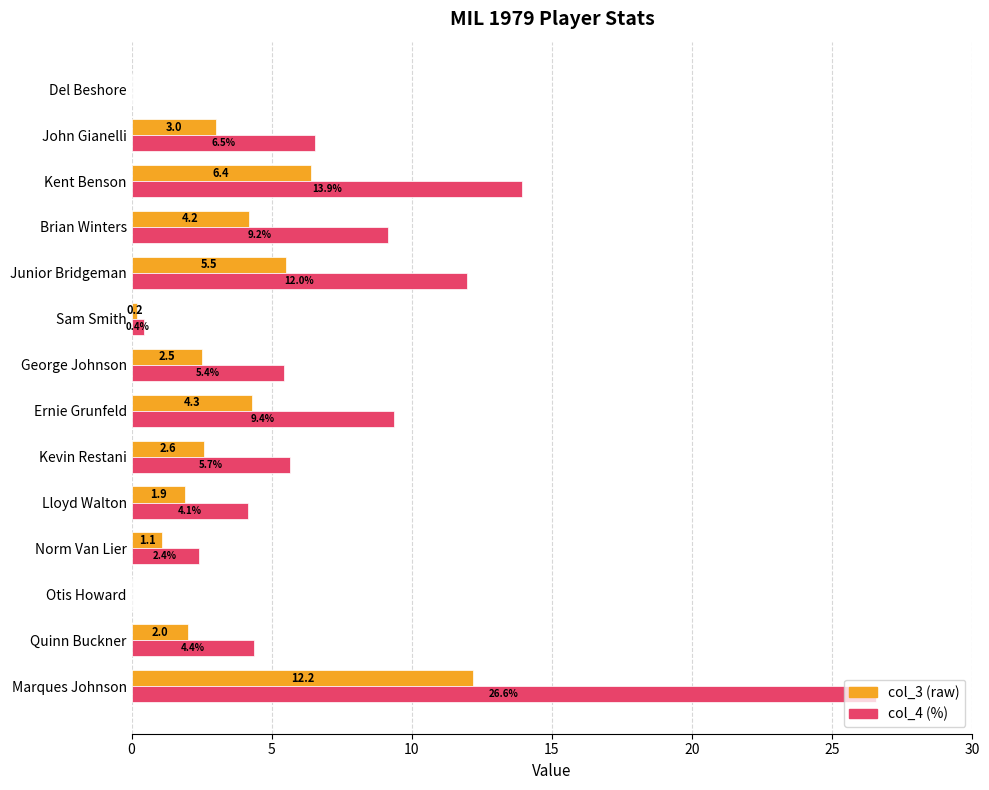

Count the number of data series in this chart.

2